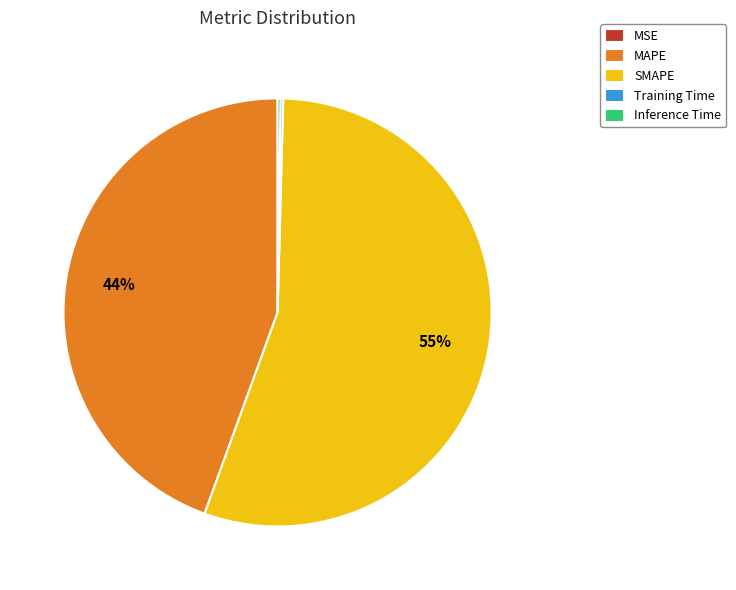

Which slice is the largest?

SMAPE